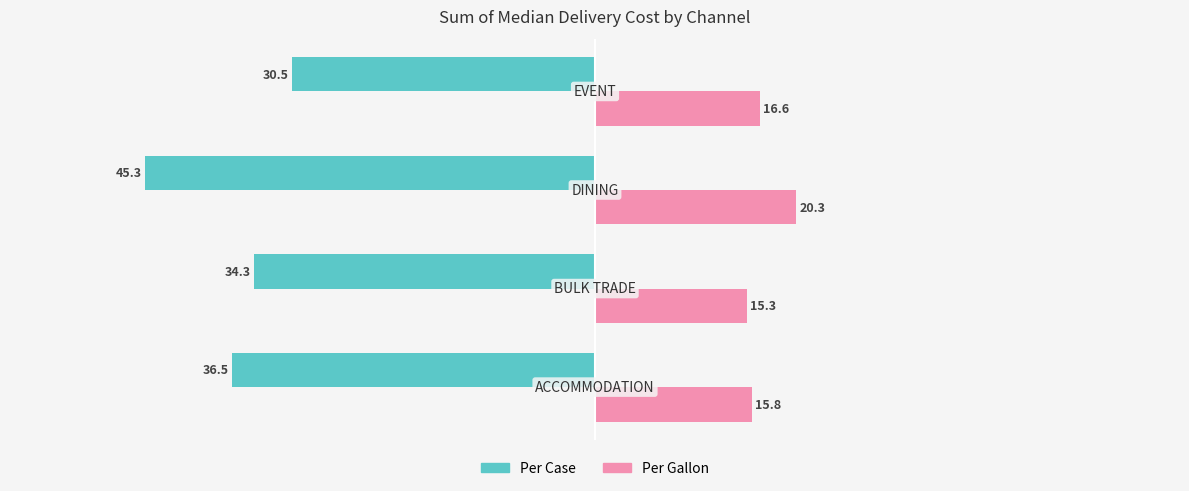

What is the average value of the Per Gallon series?

17.0